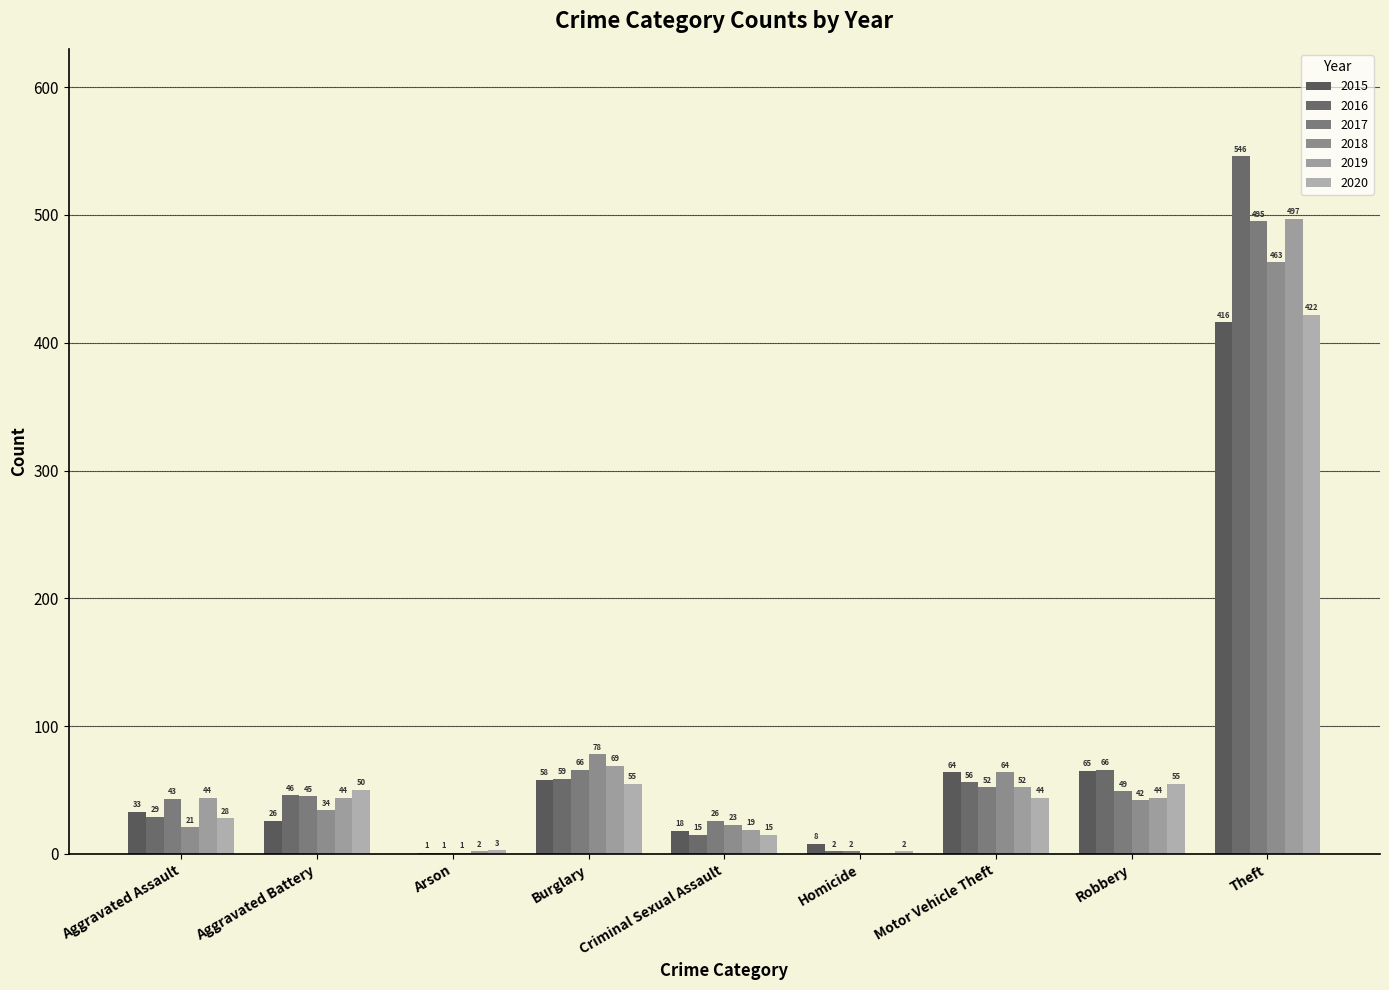

Reading left to right, list all the values displayed in this chart.

2015: Aggravated Assault=33	Aggravated Battery=26	Arson=0	Burglary=58	Criminal Sexual Assault=18	Homicide=8	Motor Vehicle Theft=64	Robbery=65	Theft=416
2016: Aggravated Assault=29	Aggravated Battery=46	Arson=1	Burglary=59	Criminal Sexual Assault=15	Homicide=2	Motor Vehicle Theft=56	Robbery=66	Theft=546
2017: Aggravated Assault=43	Aggravated Battery=45	Arson=1	Burglary=66	Criminal Sexual Assault=26	Homicide=2	Motor Vehicle Theft=52	Robbery=49	Theft=495
2018: Aggravated Assault=21	Aggravated Battery=34	Arson=1	Burglary=78	Criminal Sexual Assault=23	Homicide=0	Motor Vehicle Theft=64	Robbery=42	Theft=463
2019: Aggravated Assault=44	Aggravated Battery=44	Arson=2	Burglary=69	Criminal Sexual Assault=19	Homicide=0	Motor Vehicle Theft=52	Robbery=44	Theft=497
2020: Aggravated Assault=28	Aggravated Battery=50	Arson=3	Burglary=55	Criminal Sexual Assault=15	Homicide=2	Motor Vehicle Theft=44	Robbery=55	Theft=422